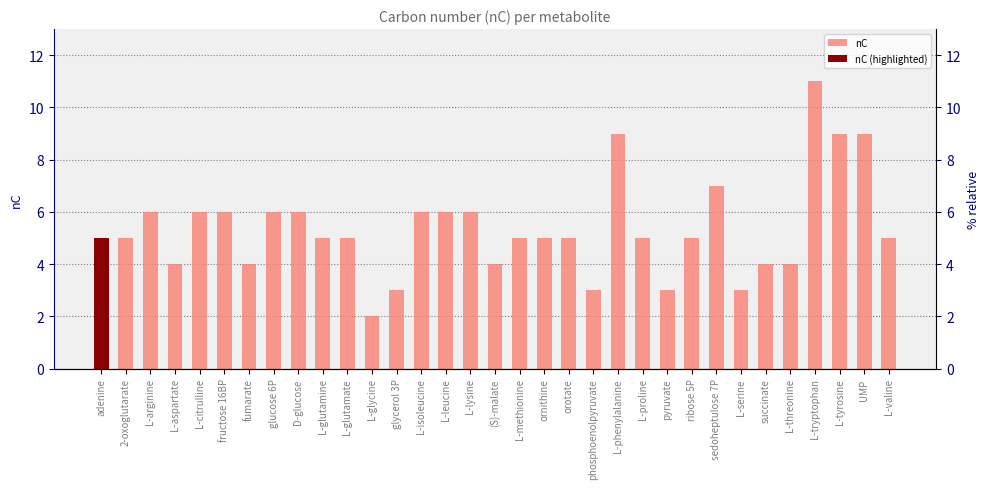

How many bars are there in total?

33